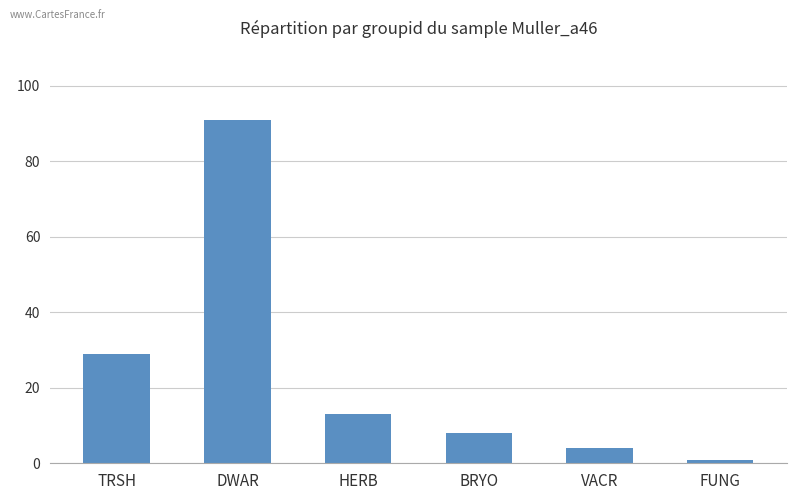

What is the value of the 3rd bar from the left?

13